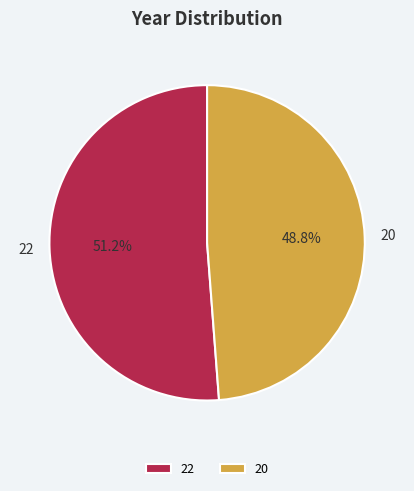

Which category has the biggest portion of the pie?

22